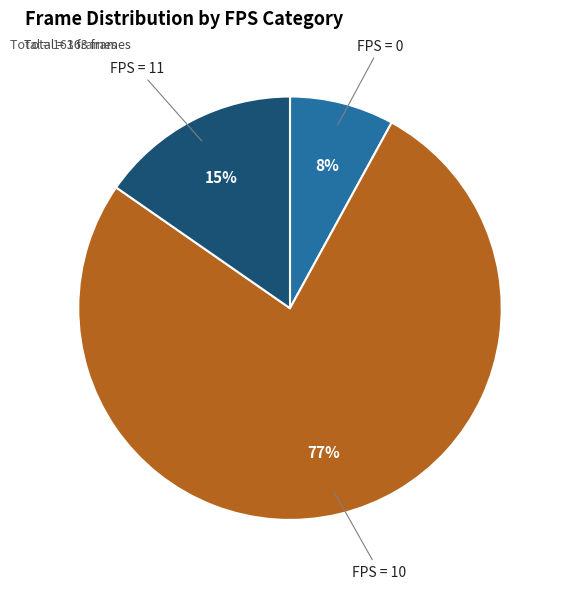

Rank the categories by value from highest to lowest.

FPS = 10, FPS = 11, FPS = 0